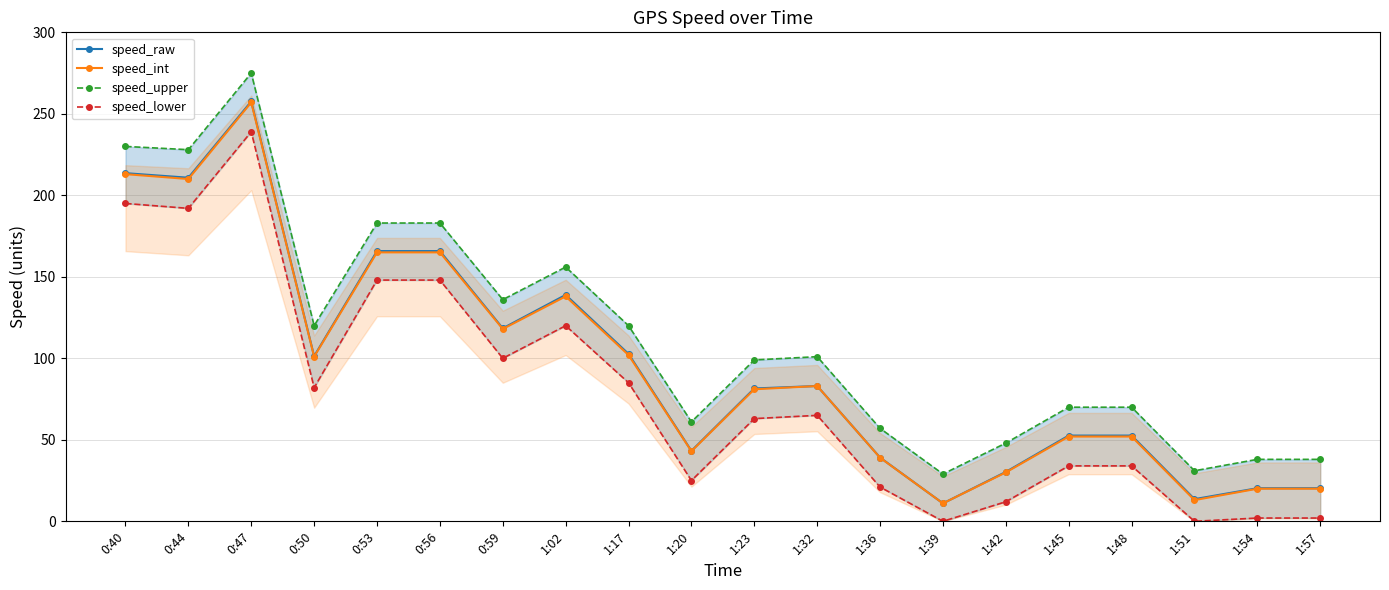

What is the label of the 12th point from the right?

1:17